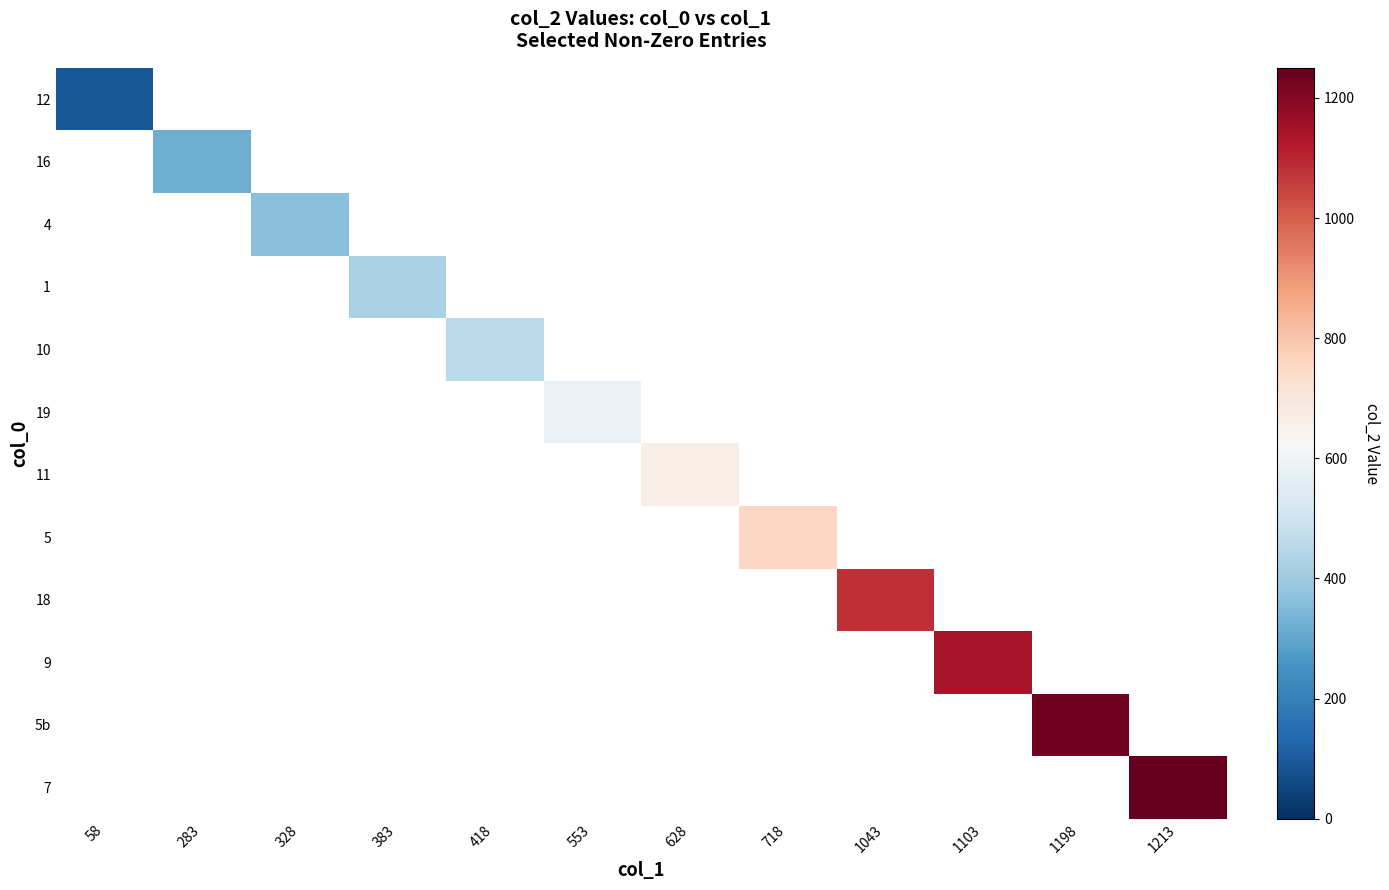

How many series are shown in this chart?

12